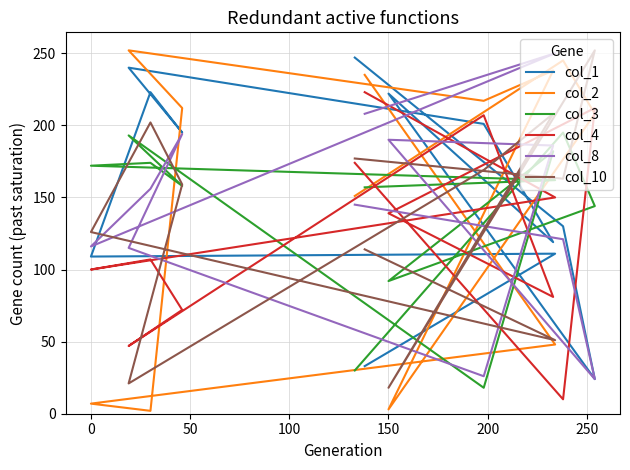

What is the sum of all col_1 values?

1854